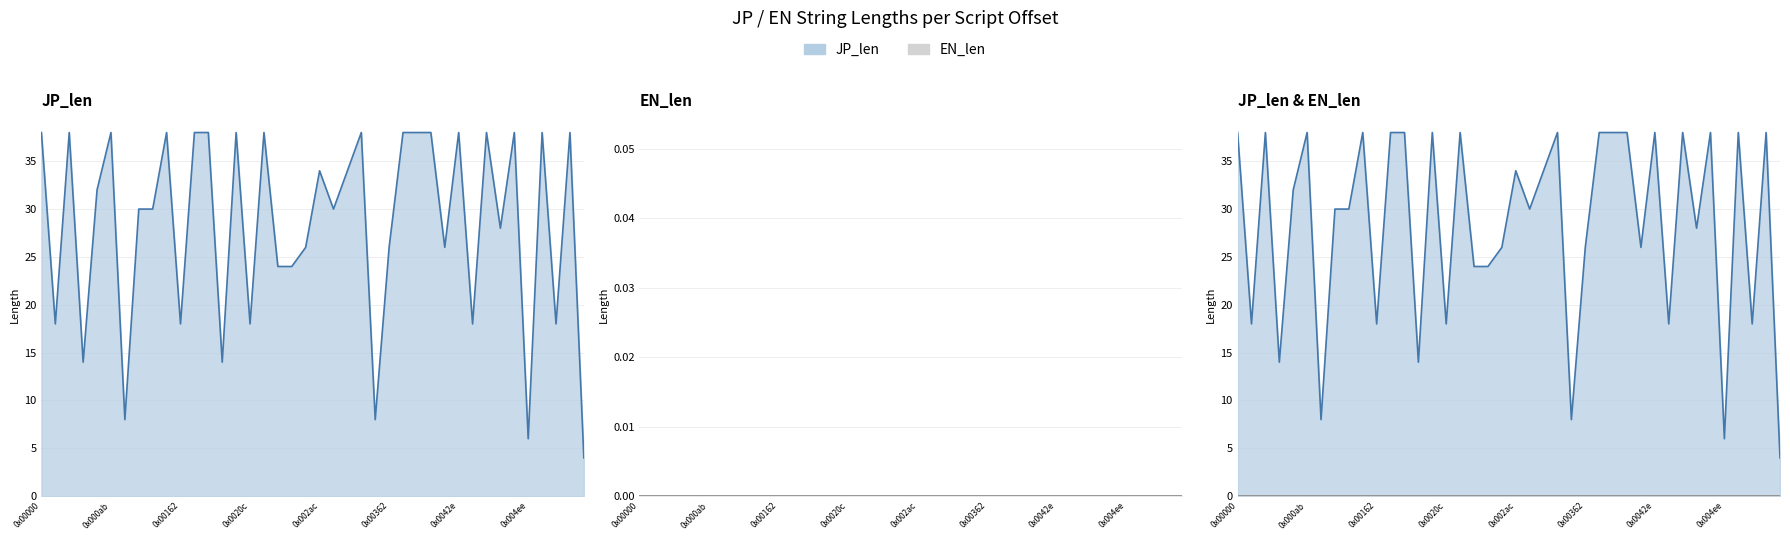

Does the chart have visible grid lines?

Yes